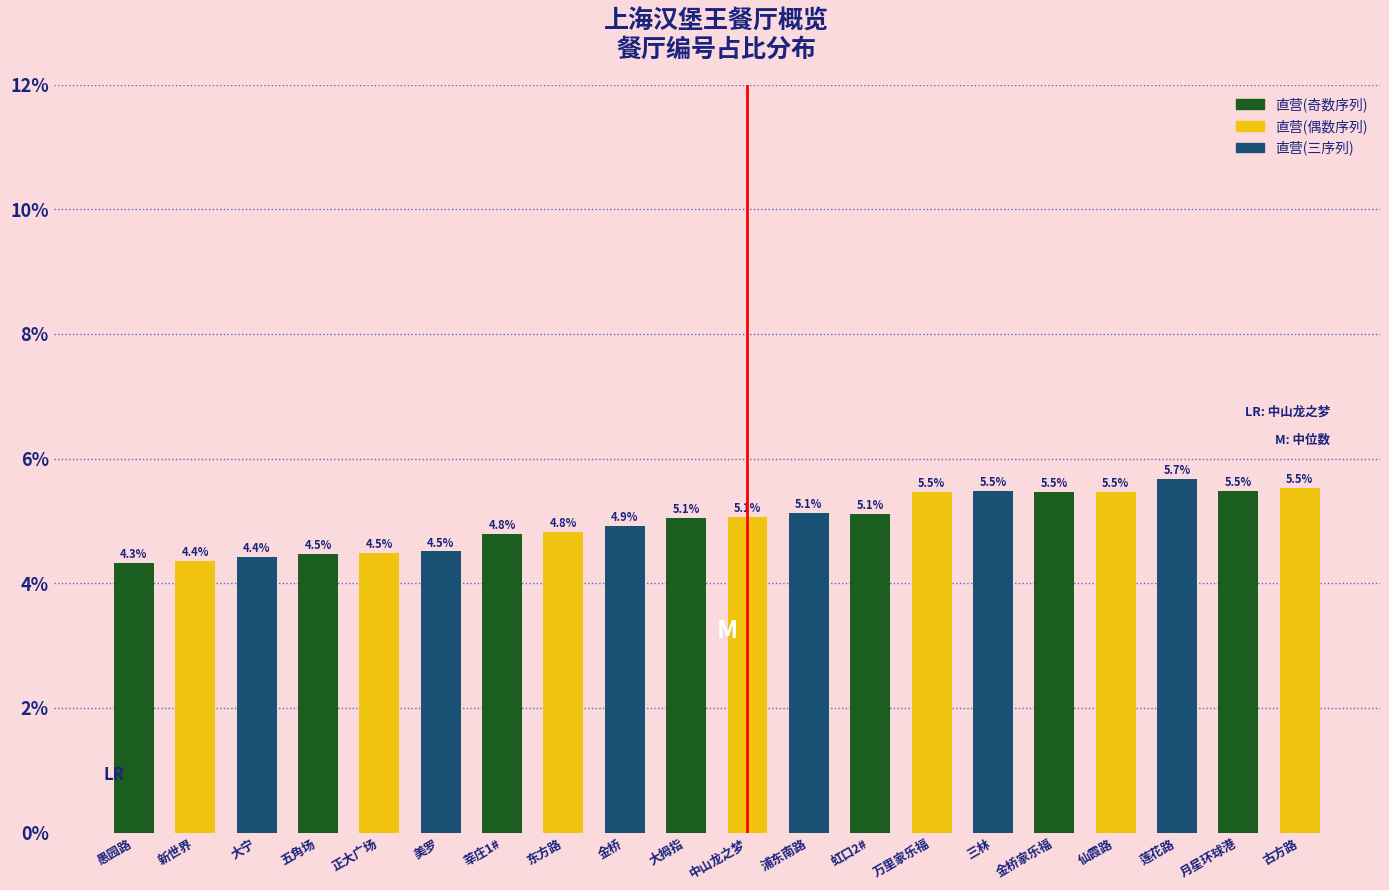

How many values are below 5?

9